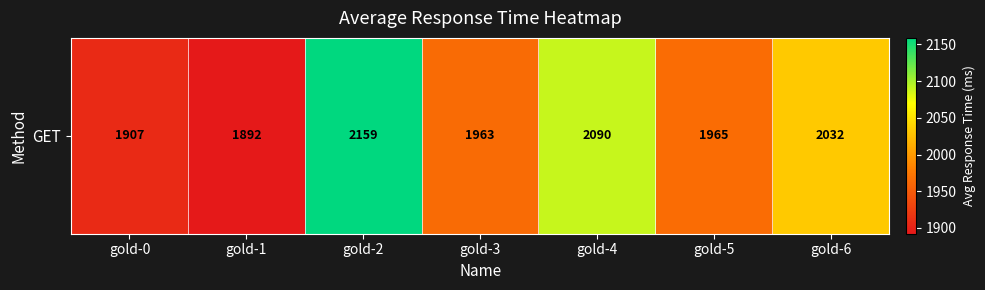

Approximately how many times larger is the value at gold-5 compared to gold-2?

0.9